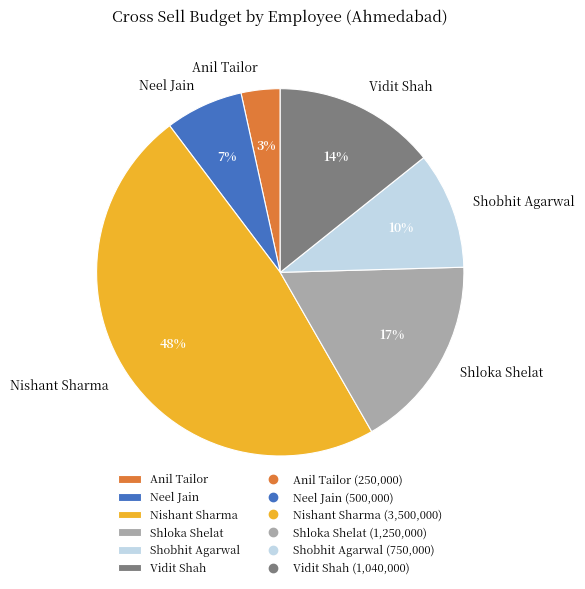

True or false: Anil Tailor accounts for 3% of the total.

True